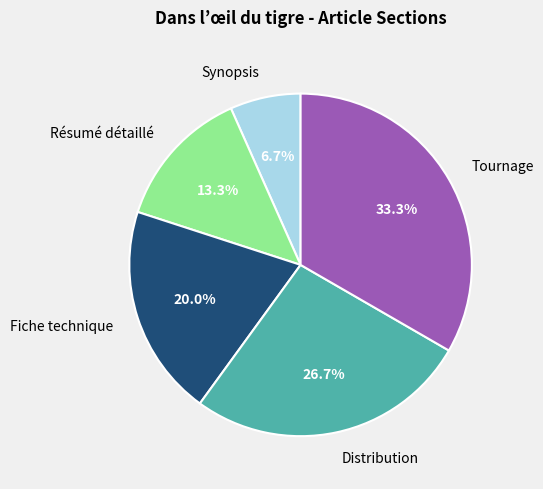

Combined, do Tournage and Fiche technique account for over 50%?

Yes